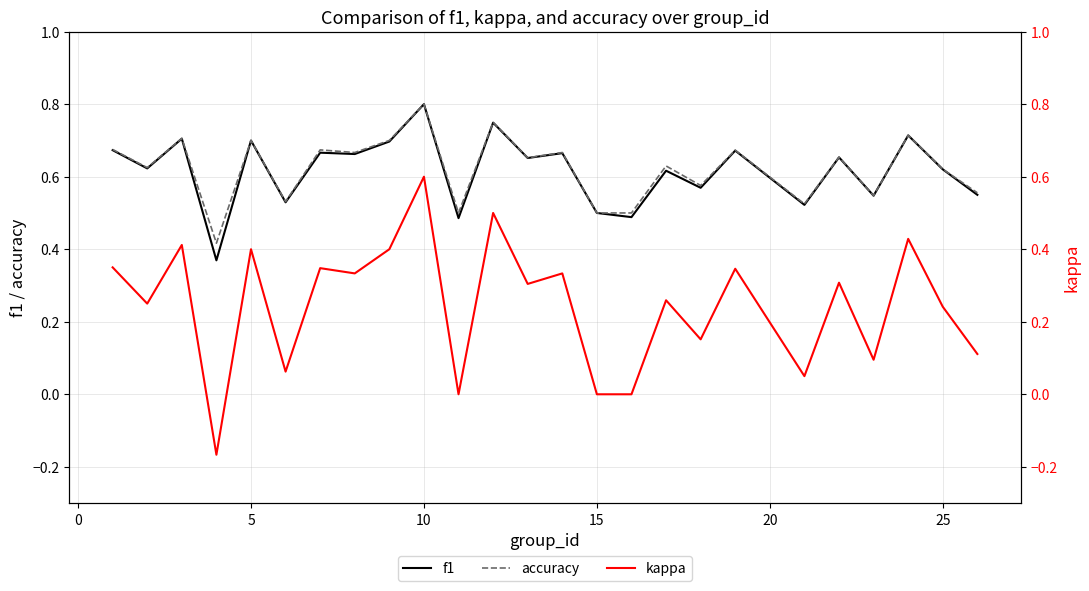

Count the number of categories in the chart.

25